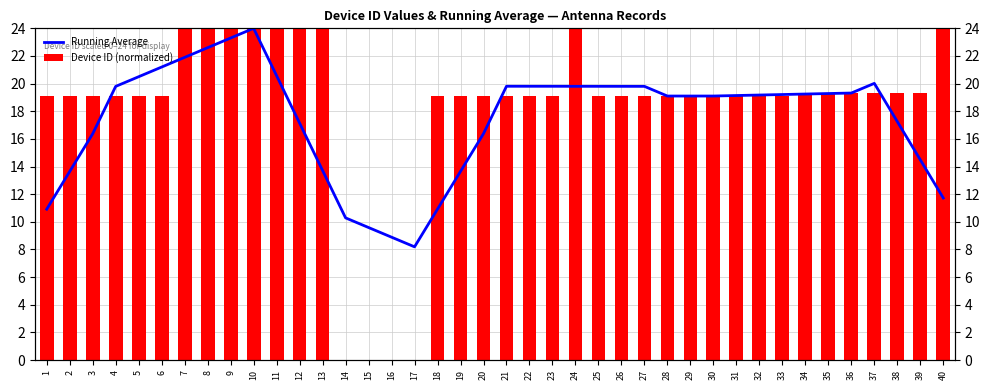

Reading left to right, transcribe all the data shown in this chart.

Running Average: 10.9	13.6	16.4	19.8	20.5	21.2	21.9	22.6	23.3	24.0	20.6	17.1	13.7	10.3	9.6	8.9	8.2	10.9	13.7	16.4	19.8	19.8	19.8	19.8	19.8	19.8	19.8	19.1	19.1	19.1	19.1	19.2	19.2	19.2	19.3	19.3	20.0	17.3	14.5	11.7
Device ID (normalized): 19.1	19.1	19.1	19.1	19.1	19.1	24.0	24.0	24.0	24.0	24.0	24.0	24.0	0.0	0.0	0.0	0.0	19.1	19.1	19.1	19.1	19.1	19.1	24.0	19.1	19.1	19.1	19.1	19.1	19.1	19.1	19.1	19.1	19.4	19.4	19.4	19.4	19.4	19.4	24.0